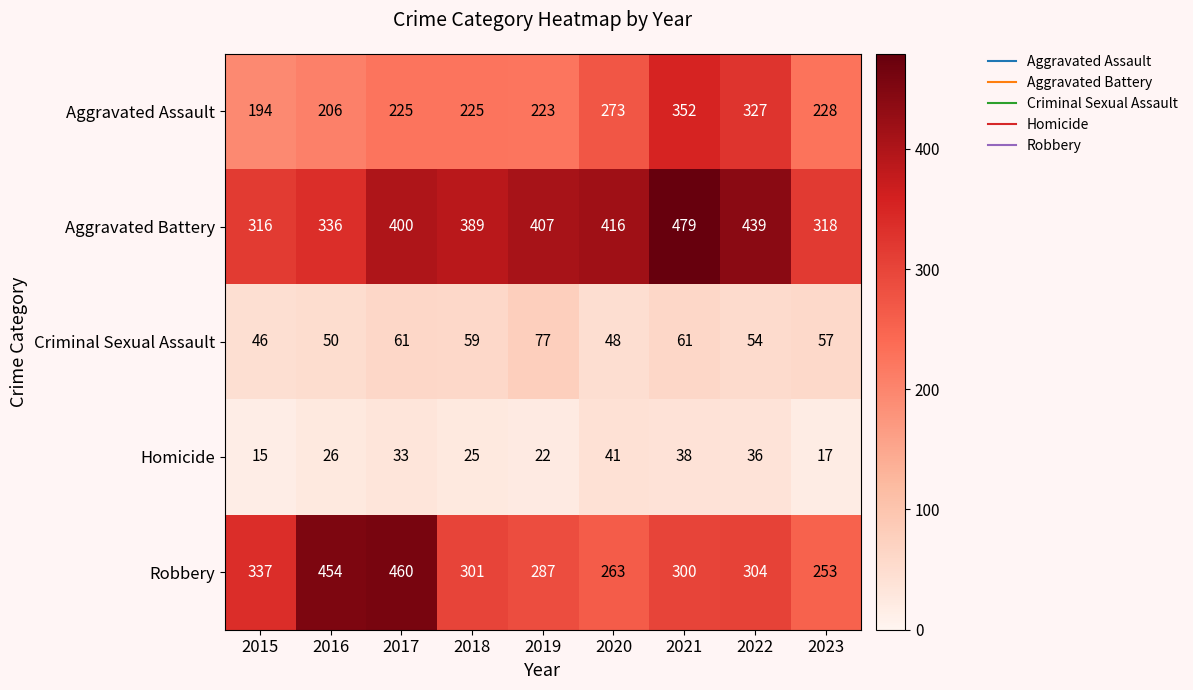

At which category is the sum across all series the highest?

2021